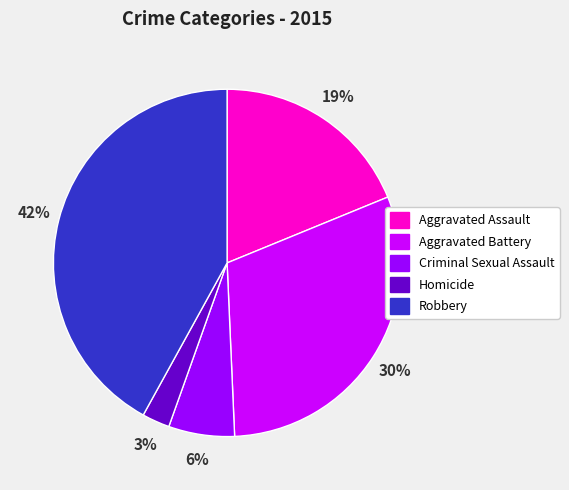

To the nearest percent, what is the difference between the largest and smallest slice percentages?

39%